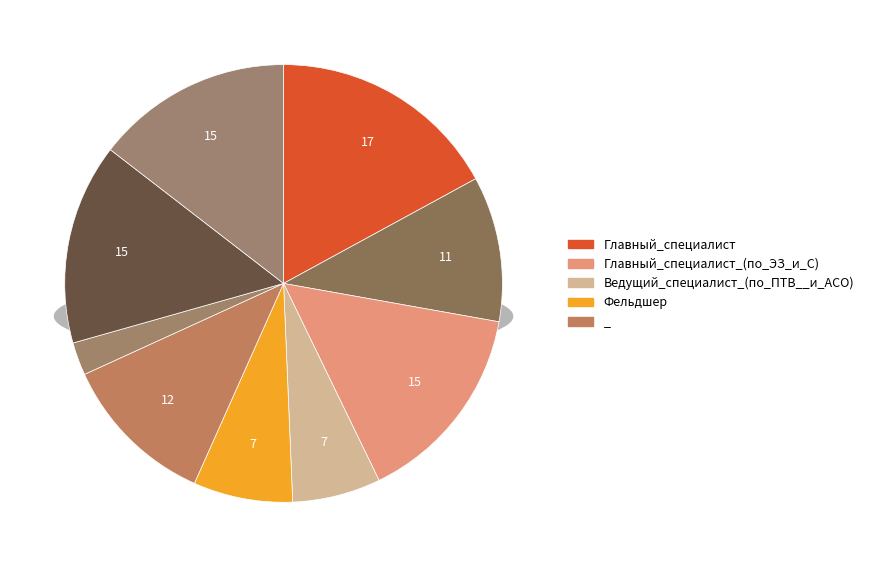

To the nearest percent, what percentage of the pie is _ (614737191)?

12%